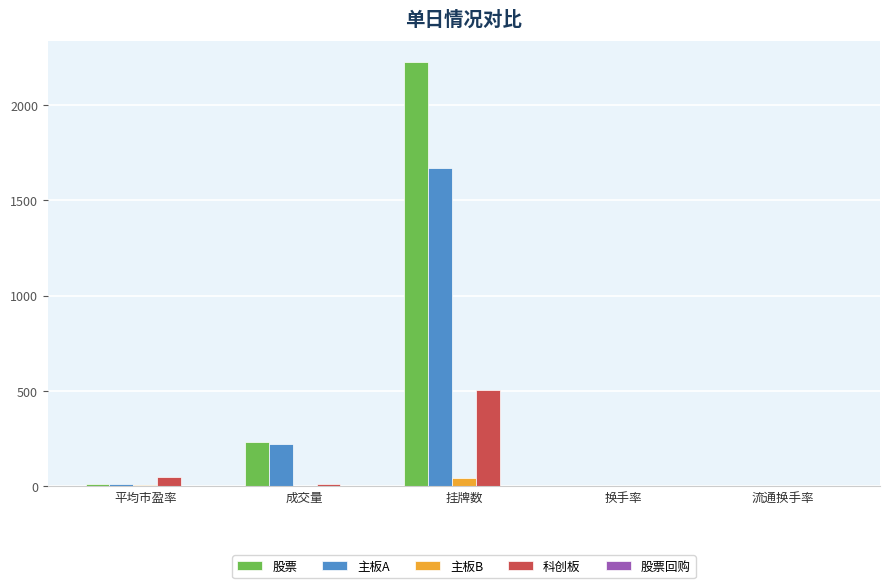

Which series has the largest total across all categories?

股票